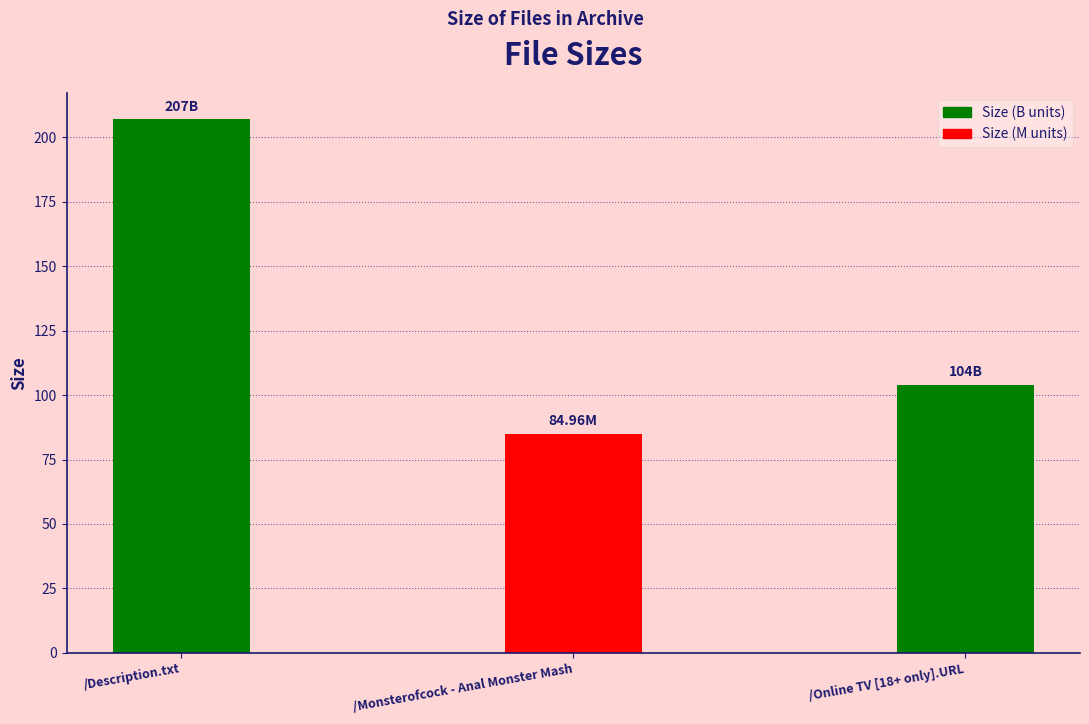

What is the maximum value shown in the chart?

207.0